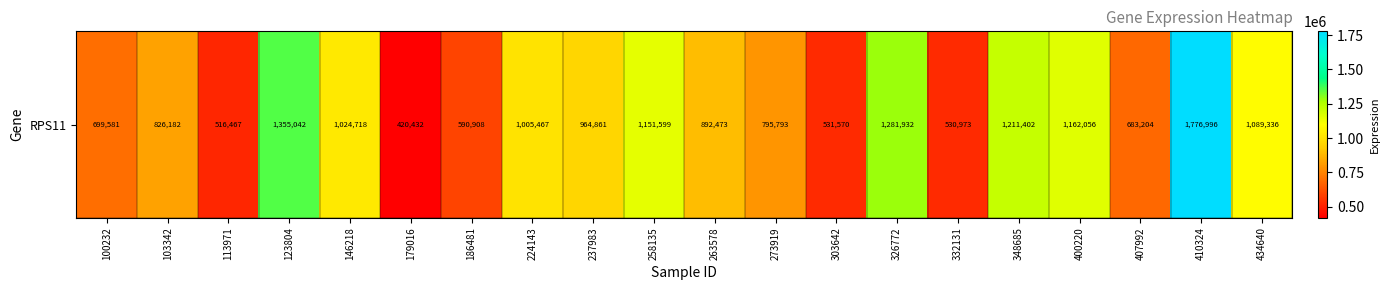

Rank the categories by value from lowest to highest.

179016, 113971, 332131, 303642, 186481, 407992, 100232, 273919, 103342, 263578, 237983, 224143, 146218, 434640, 258135, 400220, 348685, 326772, 123804, 410324